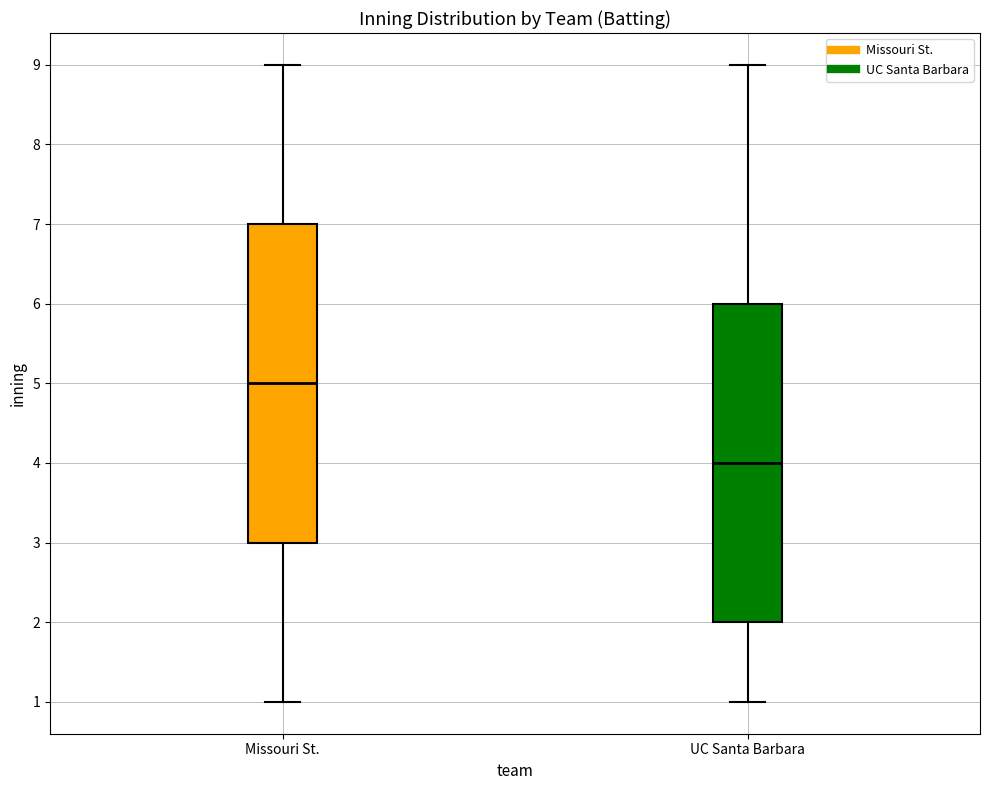

Which box has the highest median line?

Missouri St.